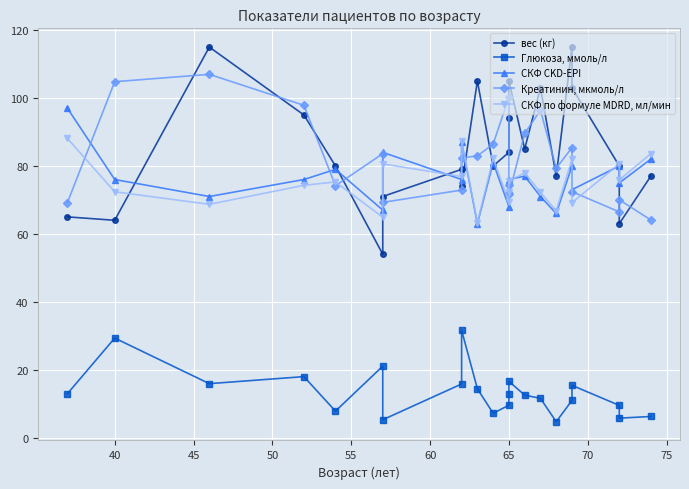

Which series has the largest total across all categories?

вес (кг)